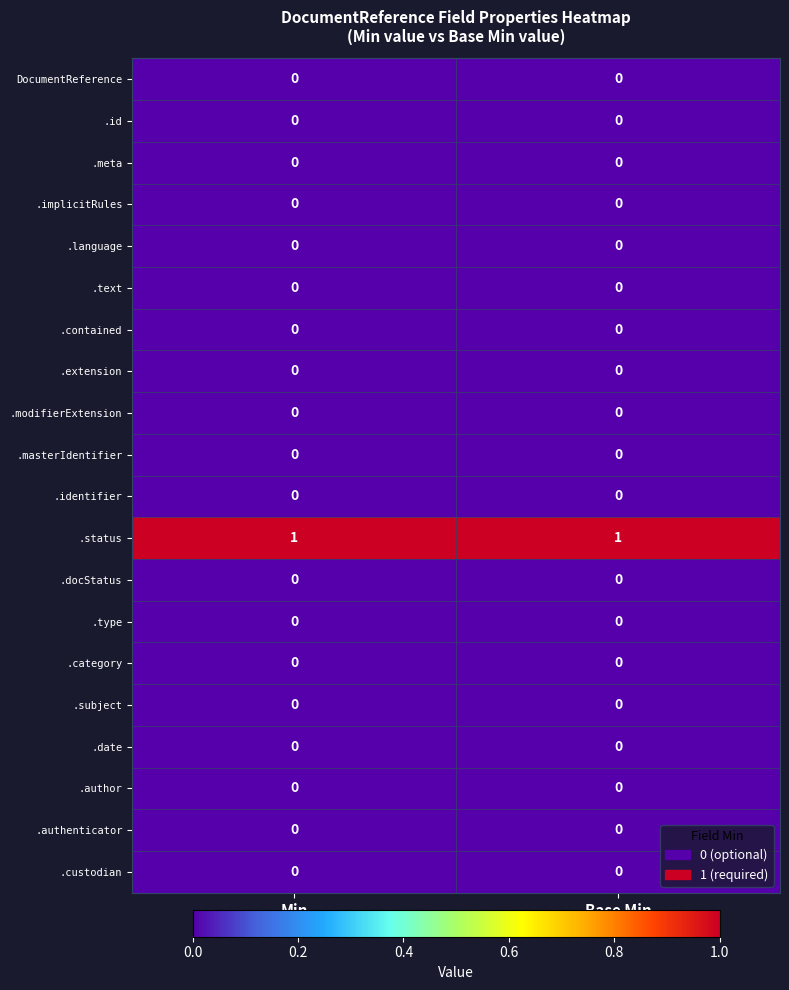

How many data points does each series have?

2